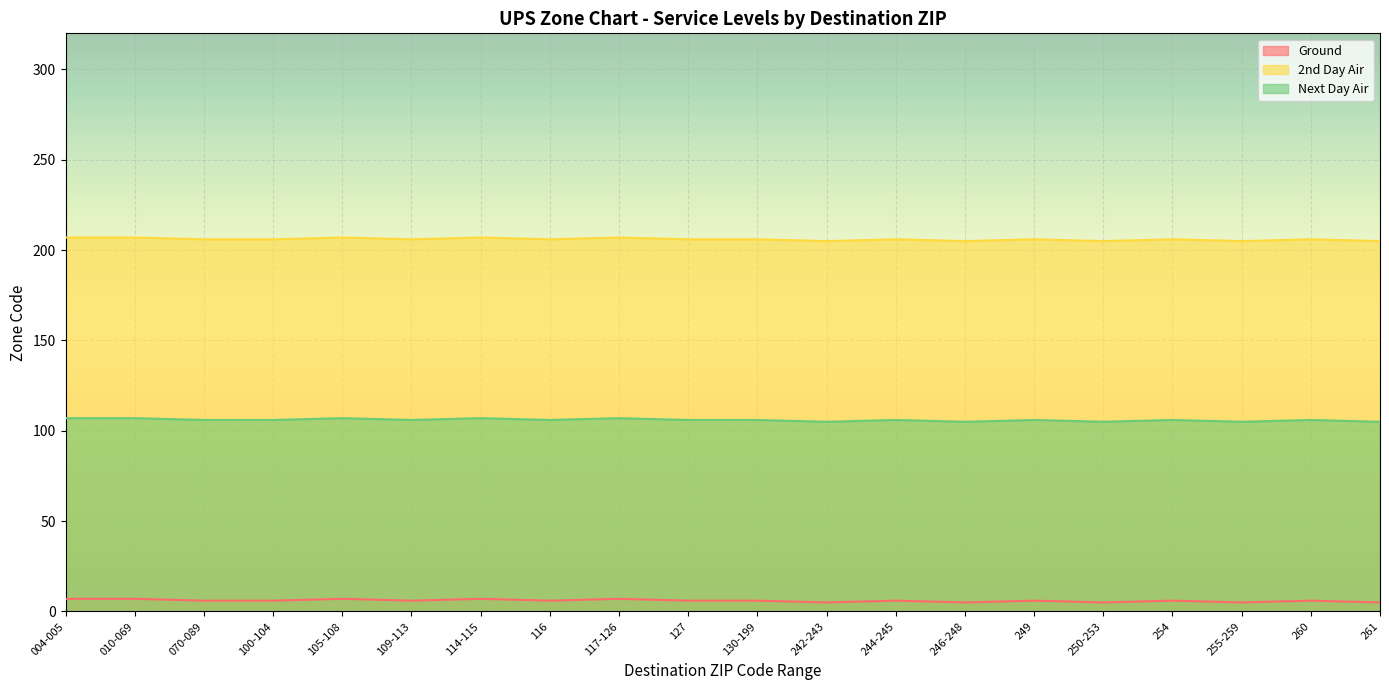

Reading right to left, list all the values displayed in this chart.

Ground: 261=5	260=6	255-259=5	254=6	250-253=5	249=6	246-248=5	244-245=6	242-243=5	130-199=6	127=6	117-126=7	116=6	114-115=7	109-113=6	105-108=7	100-104=6	070-089=6	010-069=7	004-005=7
2nd Day Air: 261=205	260=206	255-259=205	254=206	250-253=205	249=206	246-248=205	244-245=206	242-243=205	130-199=206	127=206	117-126=207	116=206	114-115=207	109-113=206	105-108=207	100-104=206	070-089=206	010-069=207	004-005=207
Next Day Air: 261=105	260=106	255-259=105	254=106	250-253=105	249=106	246-248=105	244-245=106	242-243=105	130-199=106	127=106	117-126=107	116=106	114-115=107	109-113=106	105-108=107	100-104=106	070-089=106	010-069=107	004-005=107